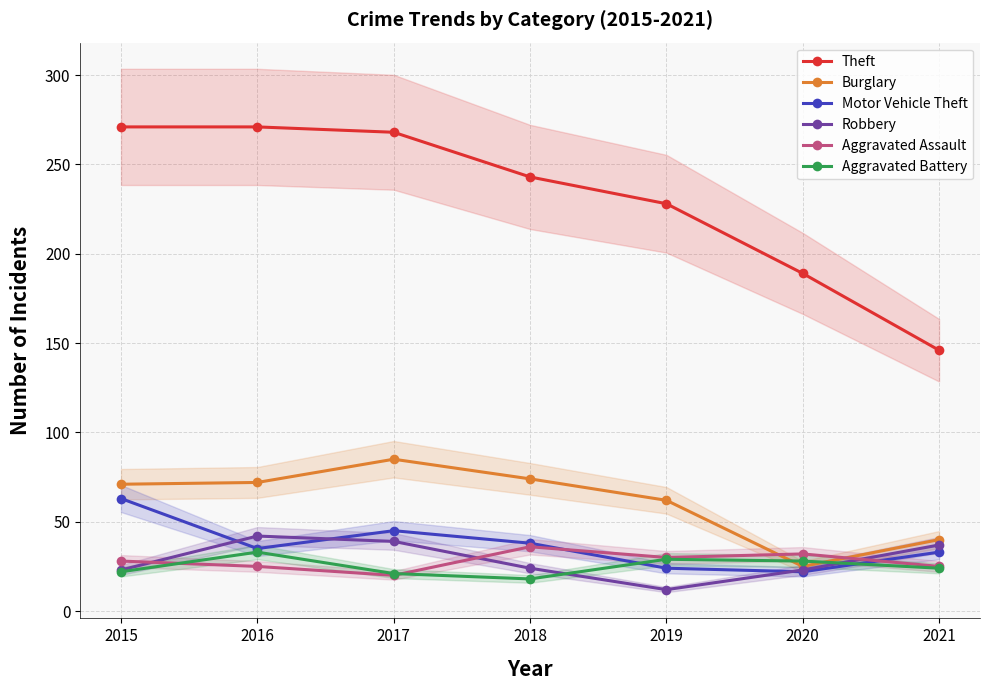

What is the maximum value for Theft?

271